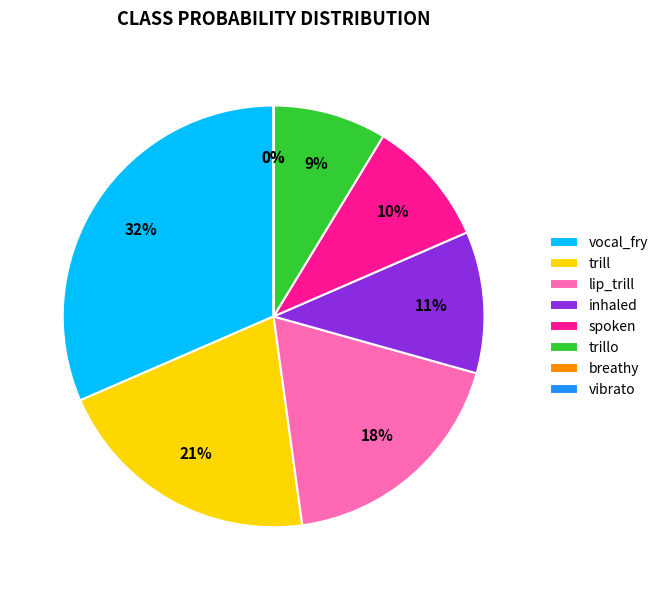

Is the sum of lip_trill and trill greater than half?

No